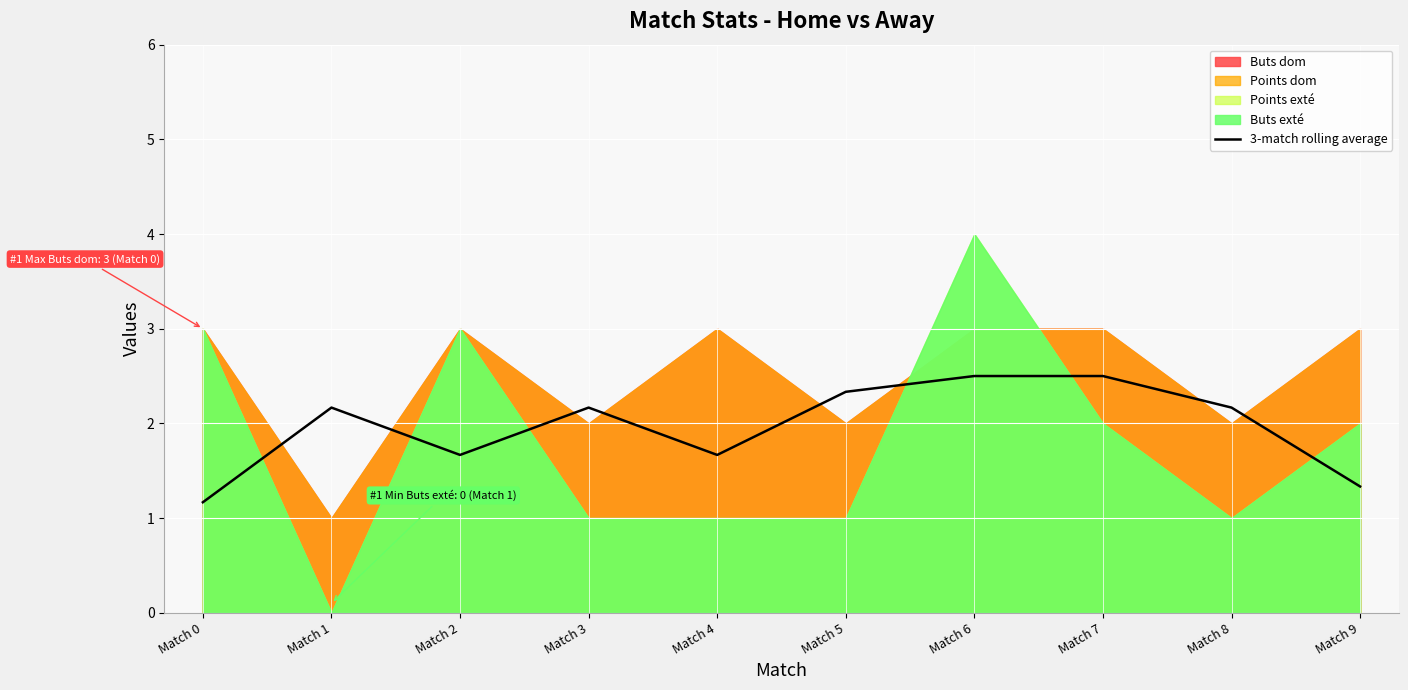

Where is the first local minimum?

Match 2